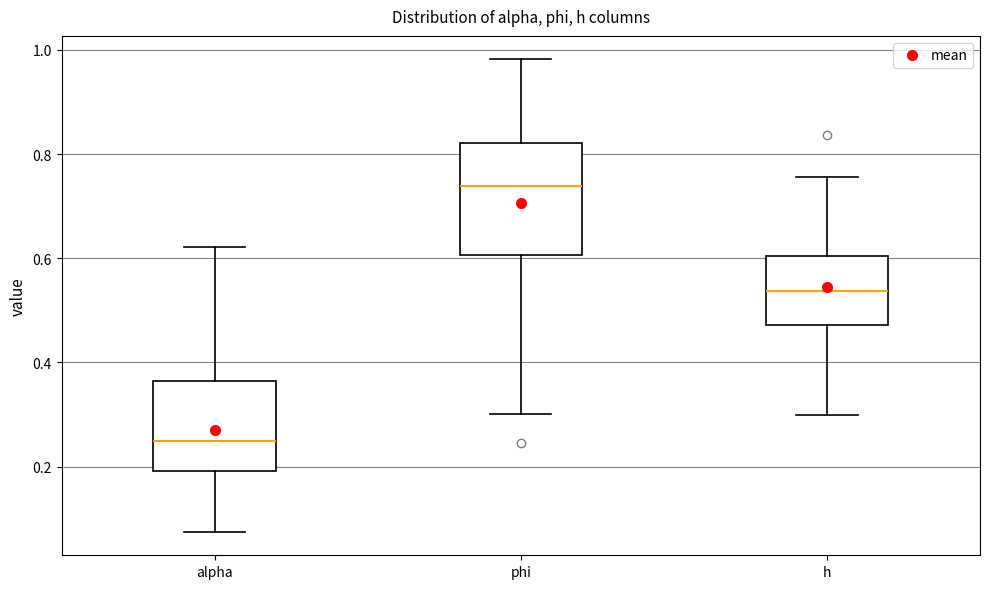

Which box is the tallest, from its lower edge to its upper edge?

phi